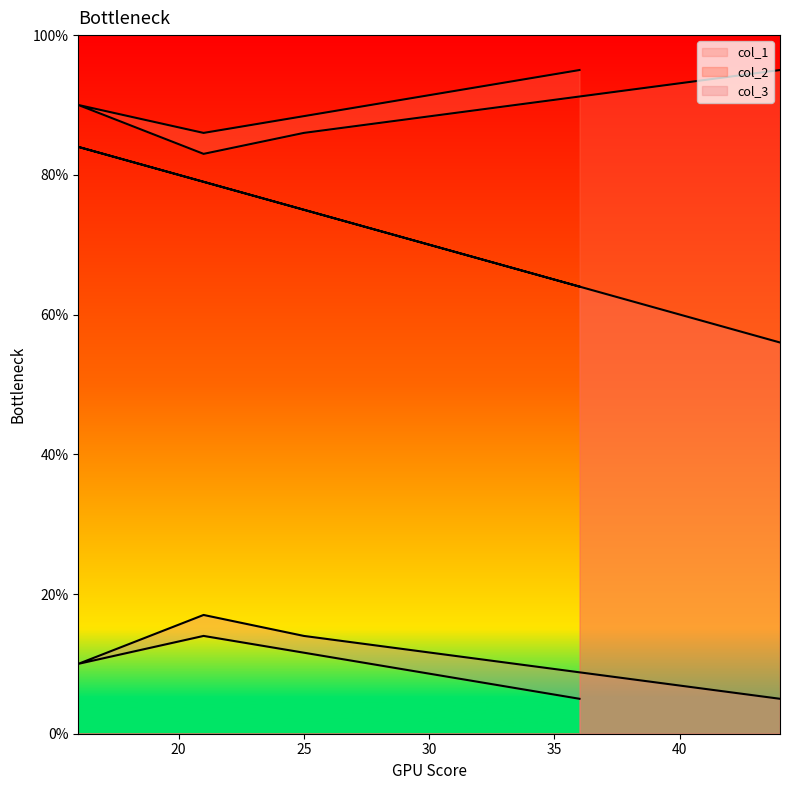

Rank the series by their average value, from highest to lowest.

col_2, col_1, col_3